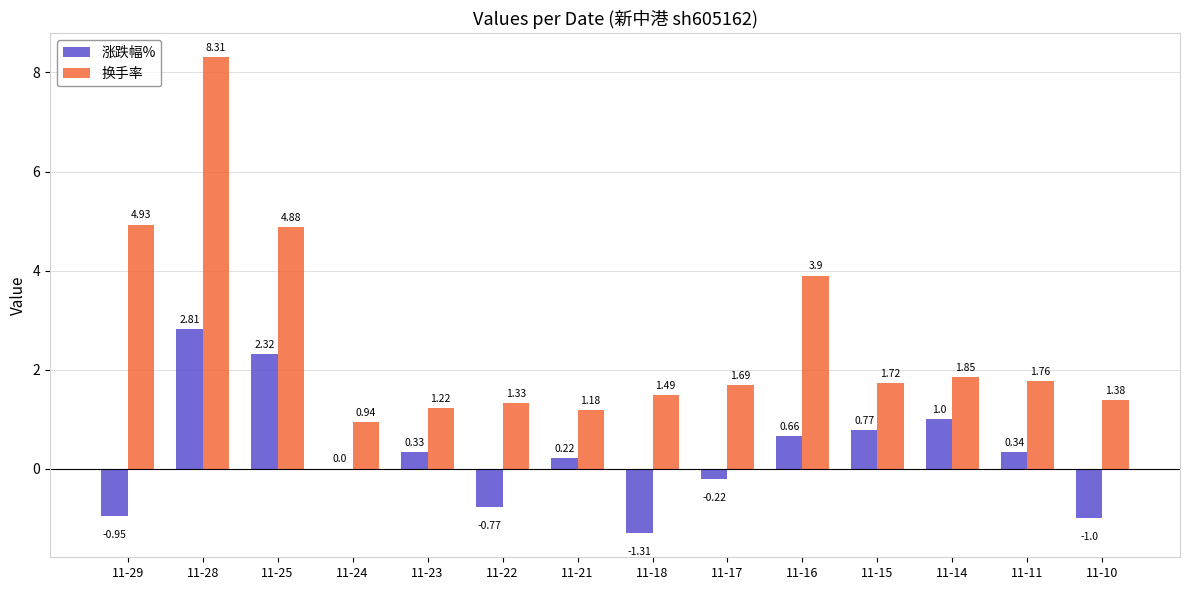

What is the sum of the 涨跌幅% values at 11-25 and 11-15?

3.1